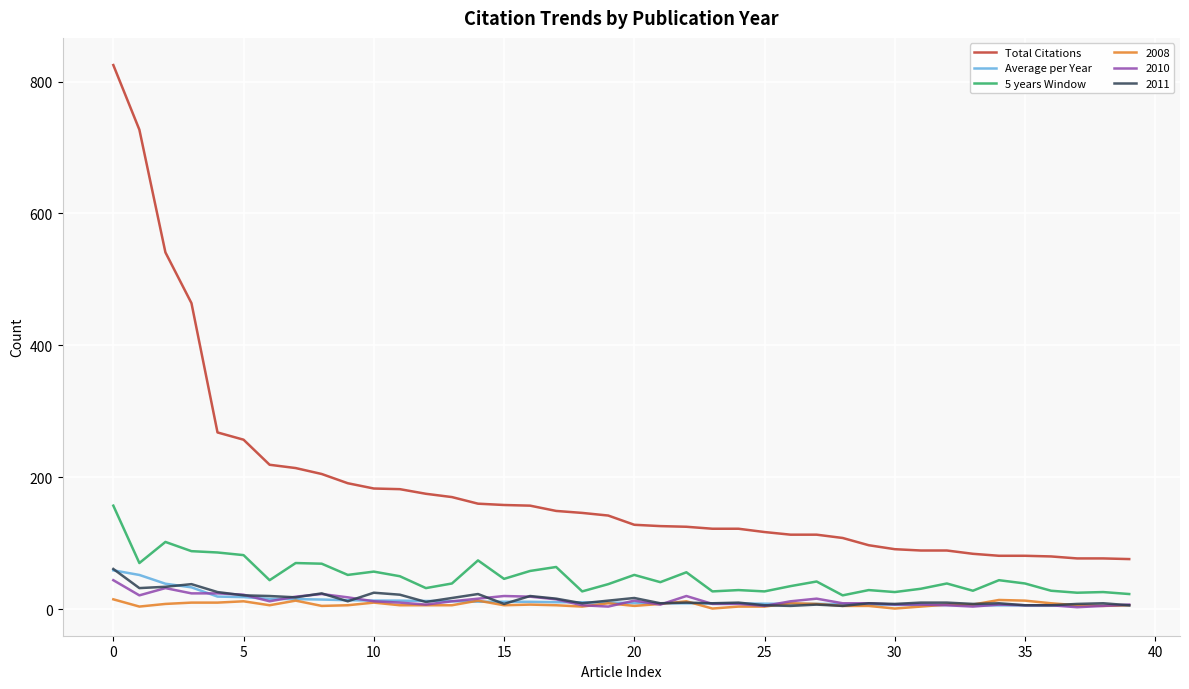

Which series has the largest total across all categories?

Total Citations